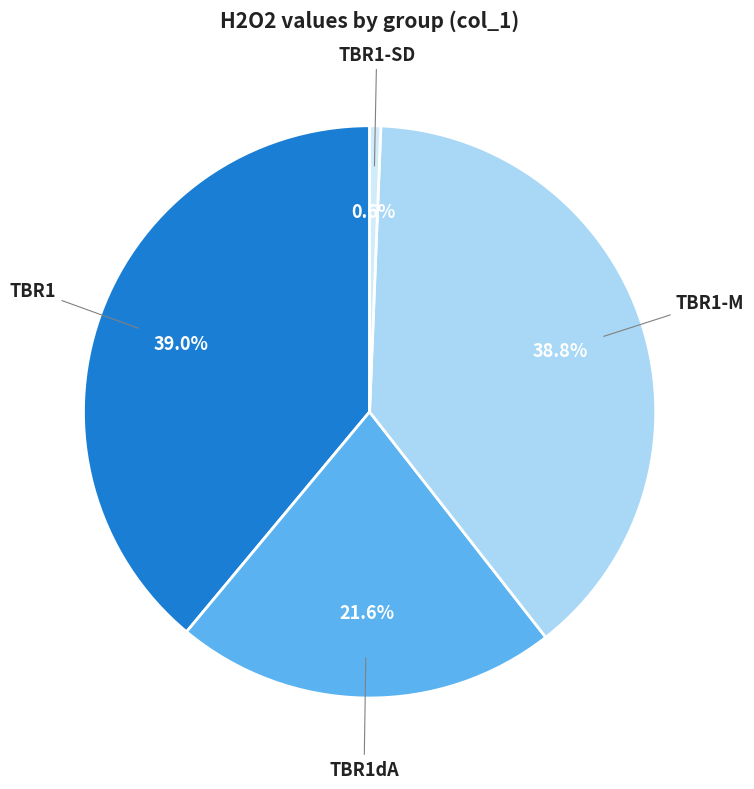

Is there a majority slice in this chart?

No